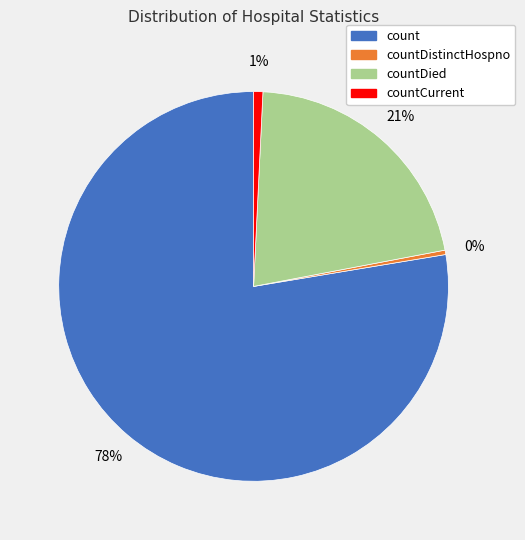

How many segments does this pie chart have?

4